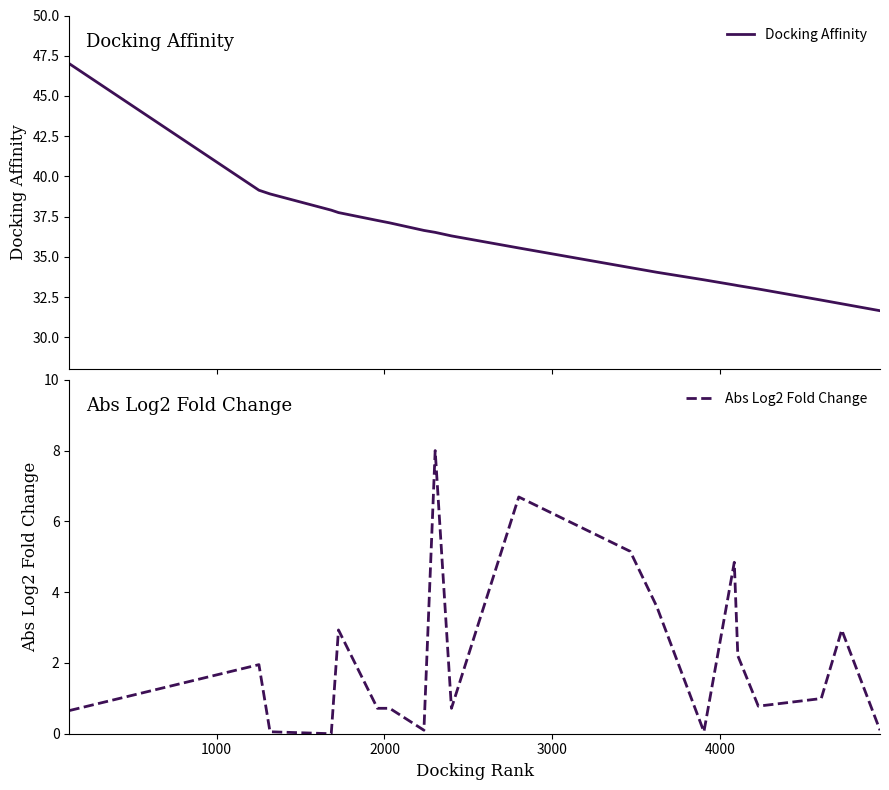

What is the maximum value for Docking Affinity?

47.0